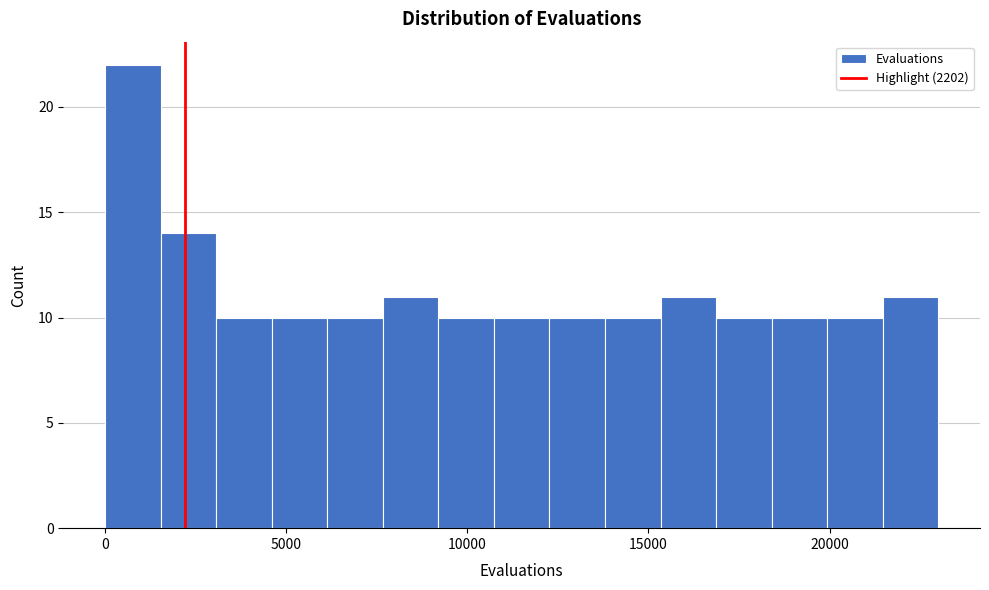

Read against the x-axis, roughly where is the centre of the tallest bar?

1000